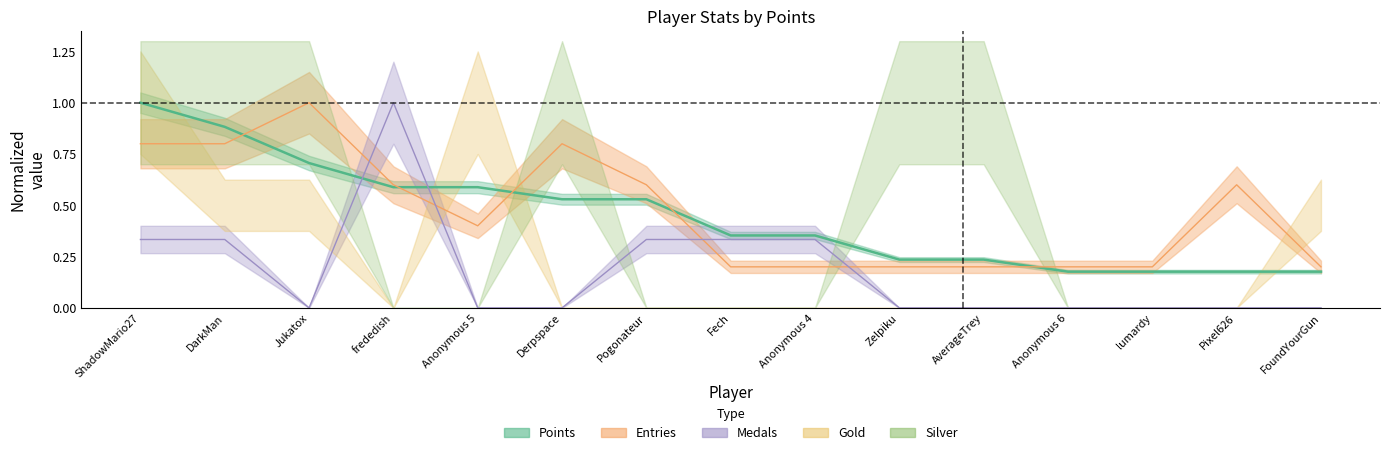

Count the Entries values in the range 0 to 1.

15